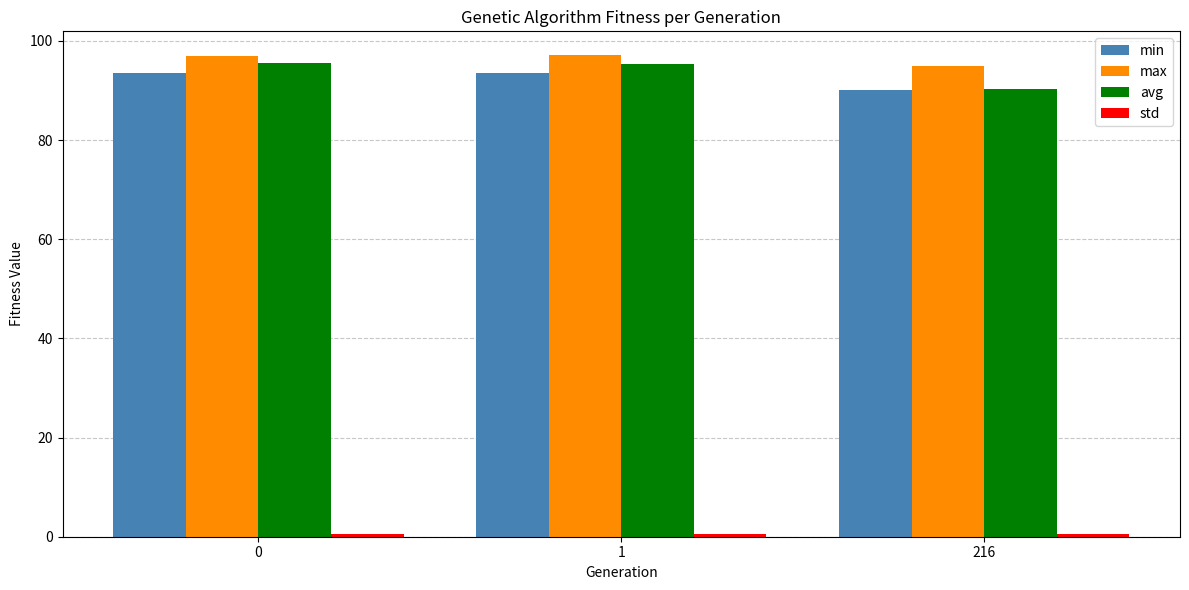

How many values in the max series exceed 97?

2